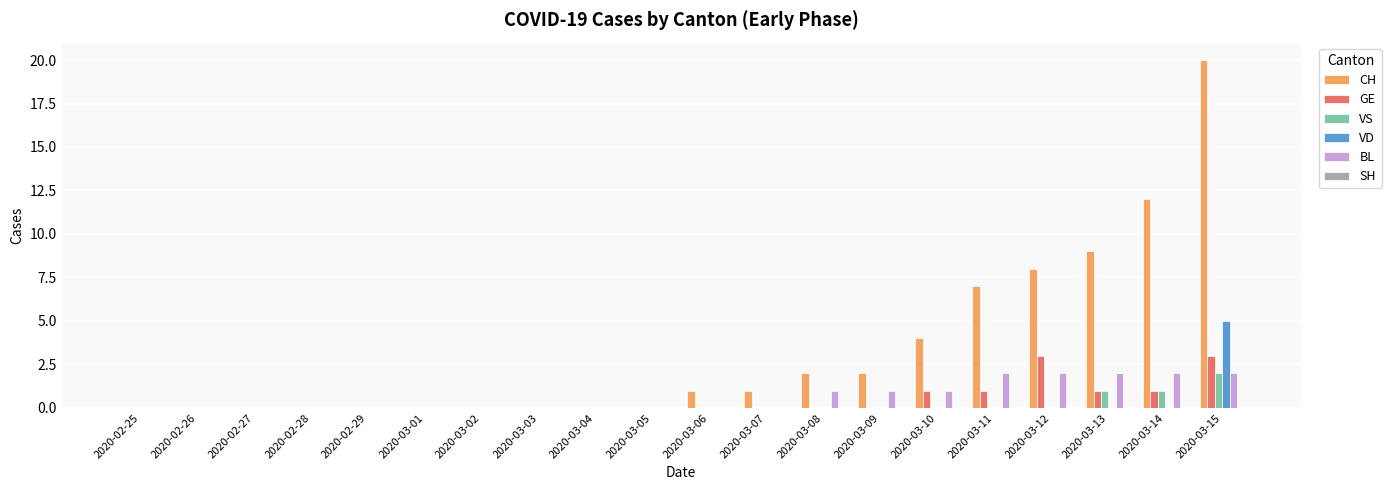

What is the sum of all BL values?

13